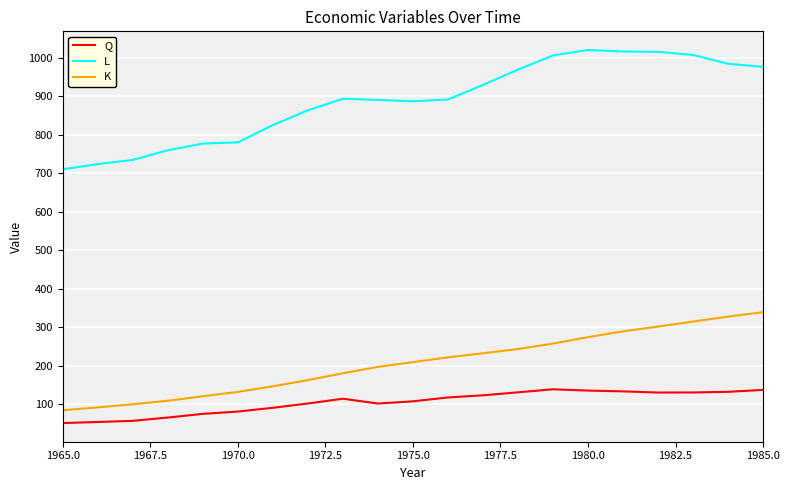

How many lines are shown in the chart?

3